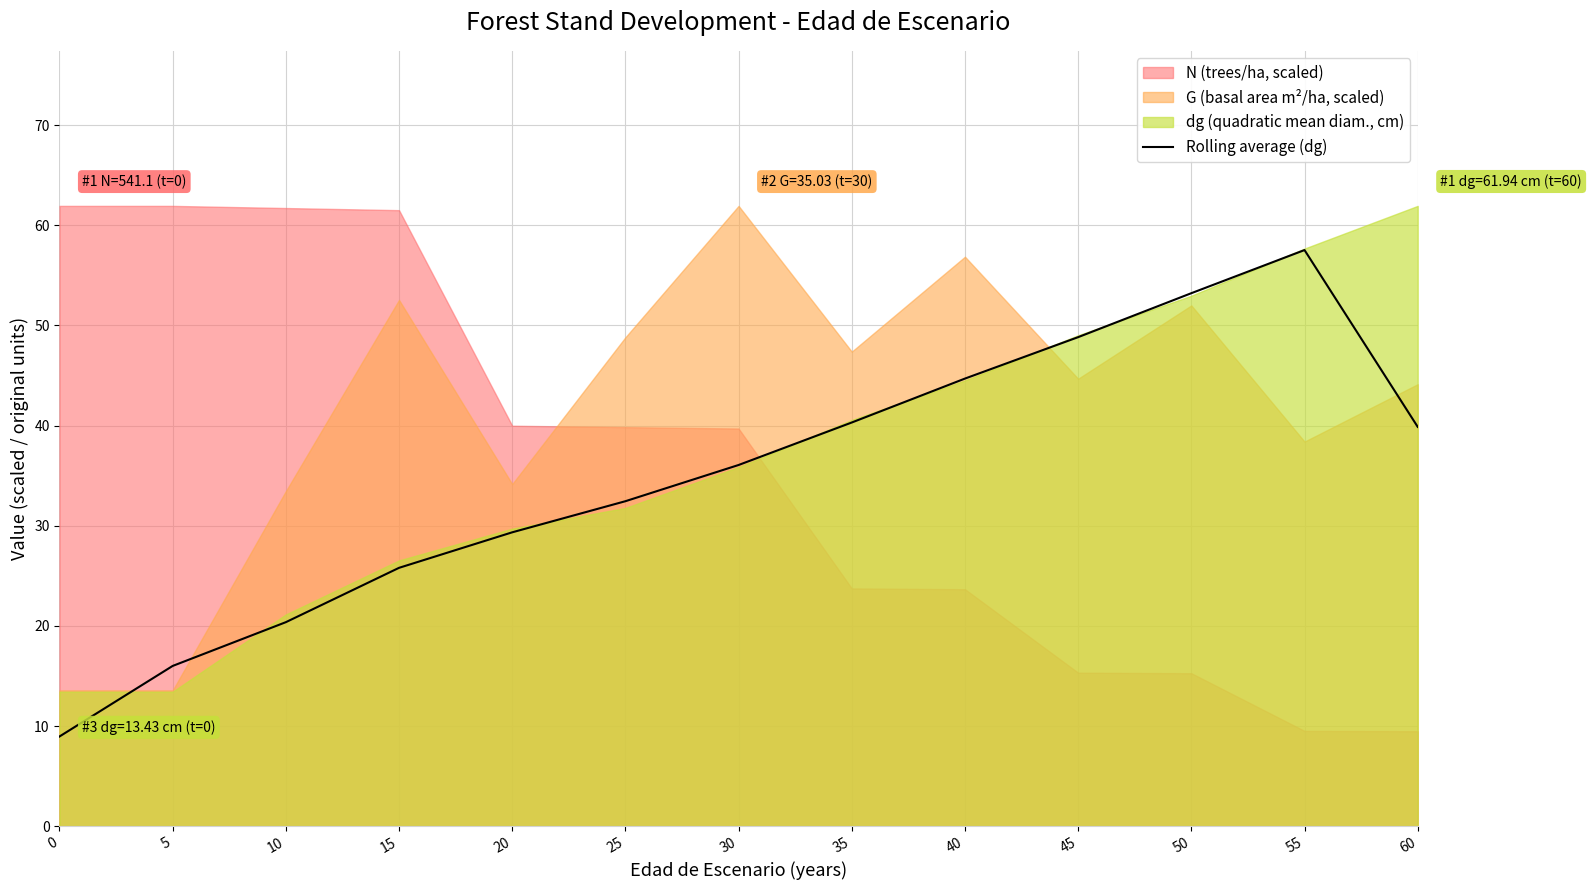

Reading left to right, extract all data points from this chart.

9.0	16.0	20.4	25.8	29.3	32.5	36.1	40.3	44.7	48.8	53.2	57.5	39.9